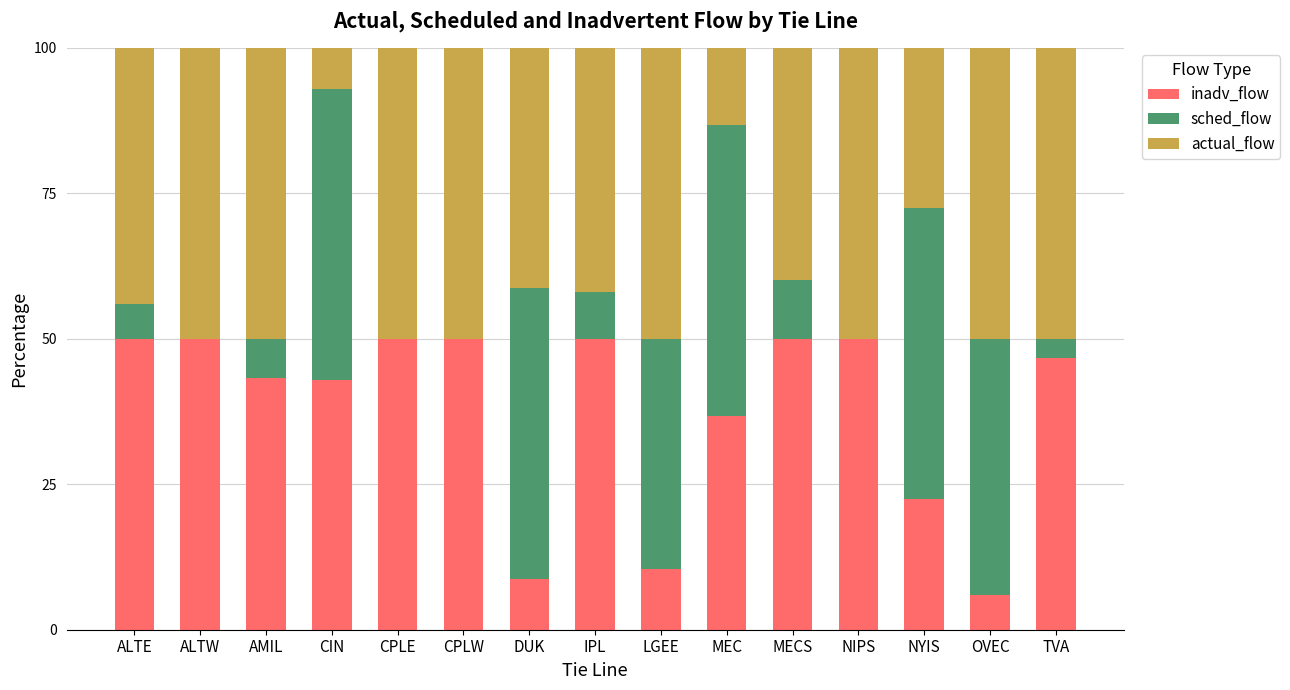

True or false: inadv_flow has a value of 22.1 at IPL.

False